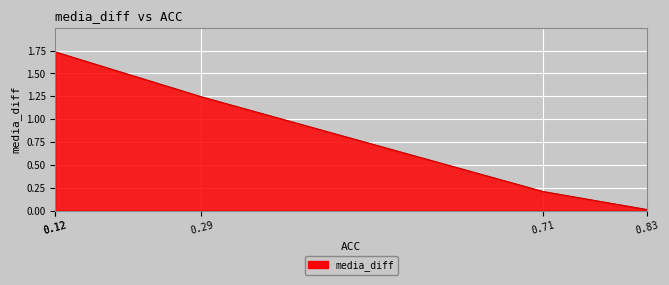

Which category has the highest value across all series?

0.12